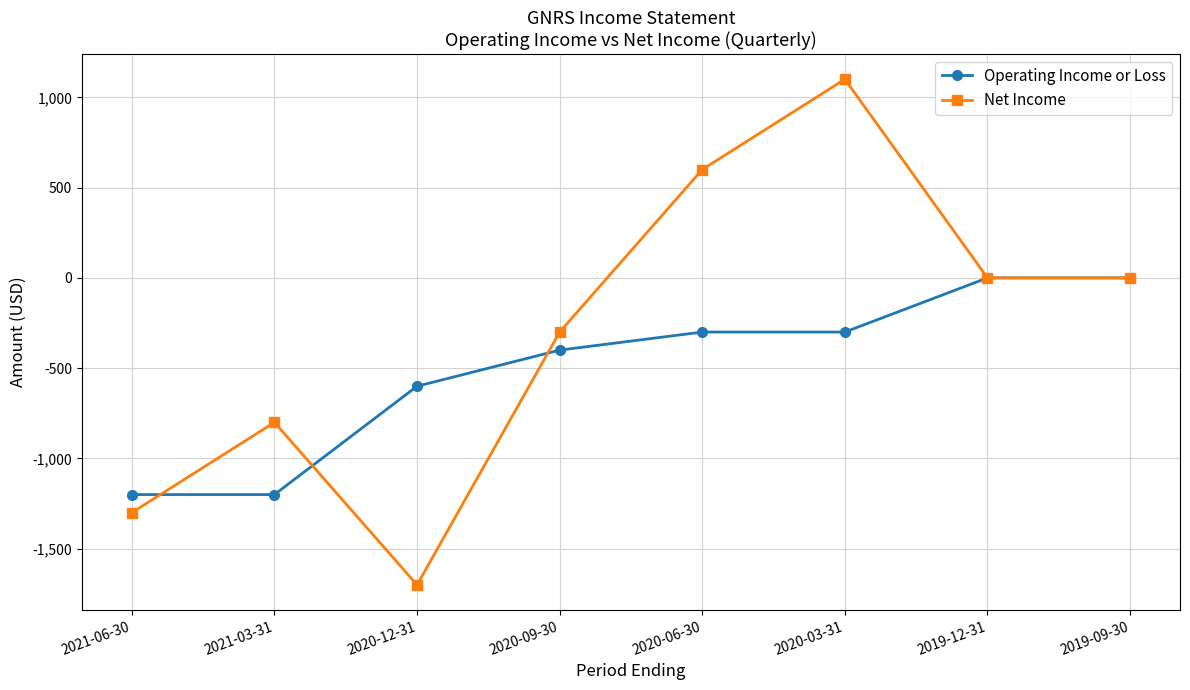

What is the total value across all series at 2021-06-30?

-2500